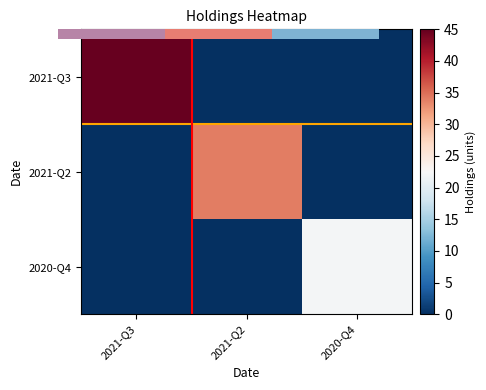

At which category is the sum across all series the highest?

2021-Q3